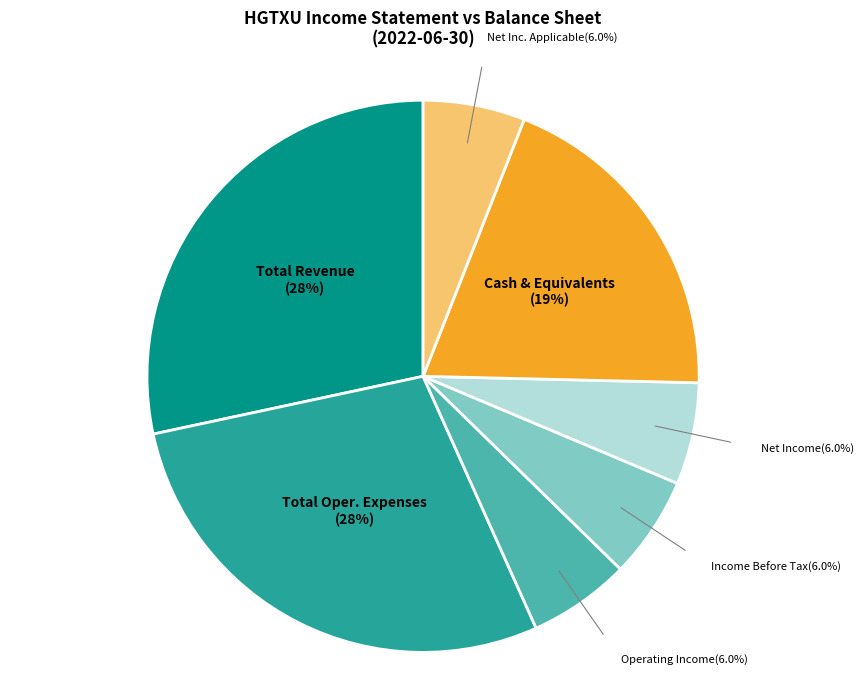

What percentage is NOT represented by Net Inc. Applicable?

94.0%